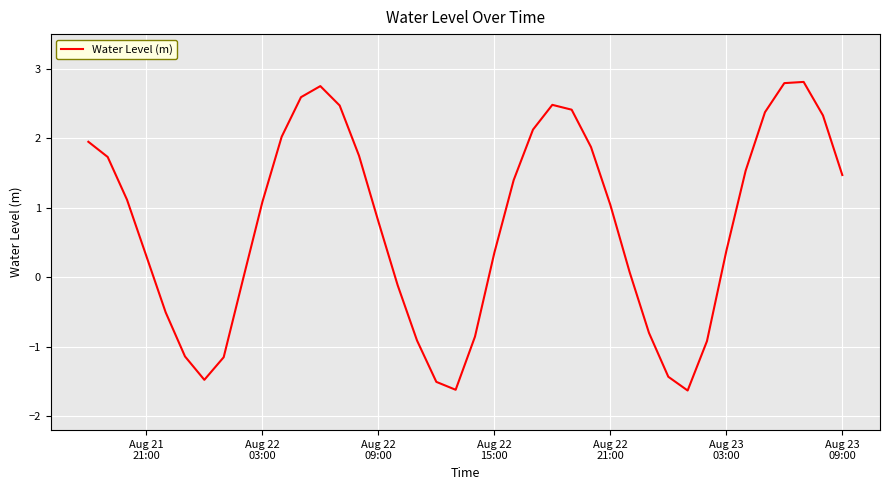

True or false: there are more than 1 points higher than both neighbors.

True